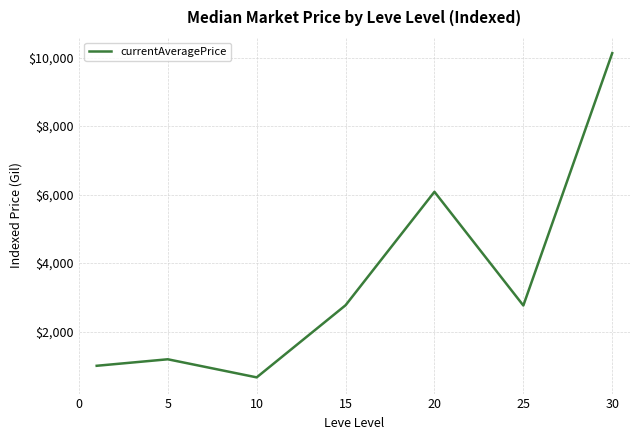

What is the difference between the maximum and minimum values?

9465.6